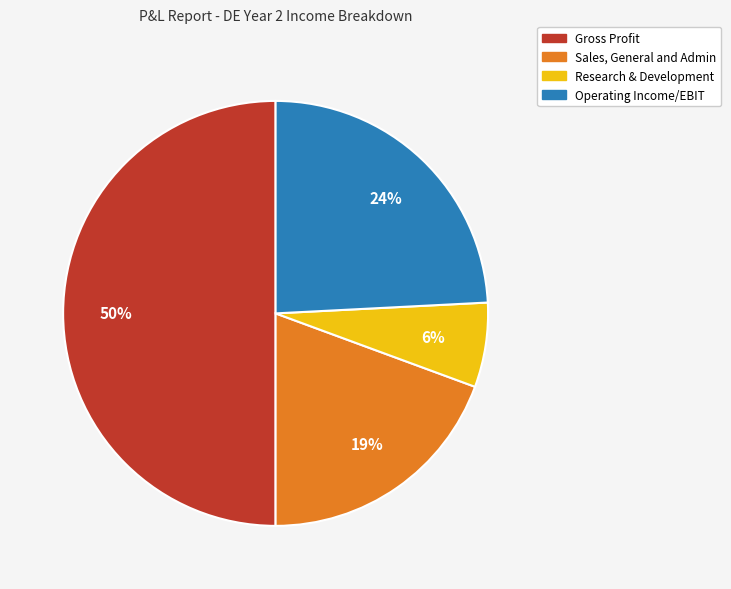

What is the ratio of the value at Operating Income/EBIT to the value at Gross Profit?

0.5